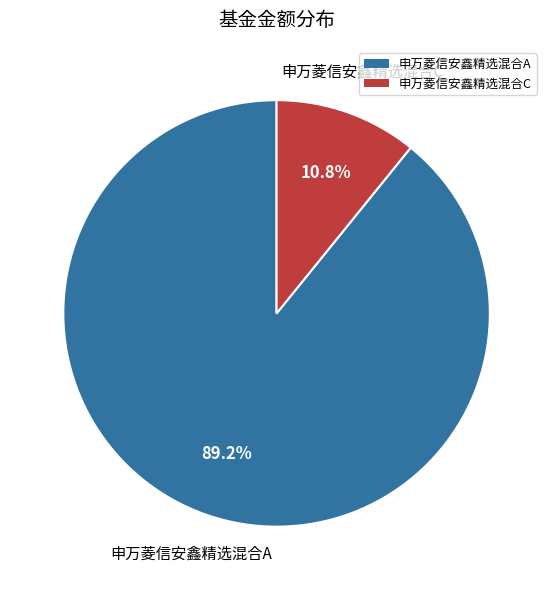

To the nearest percent, what is the difference between the 申万菱信安鑫精选混合C and 申万菱信安鑫精选混合A slice percentages?

78%